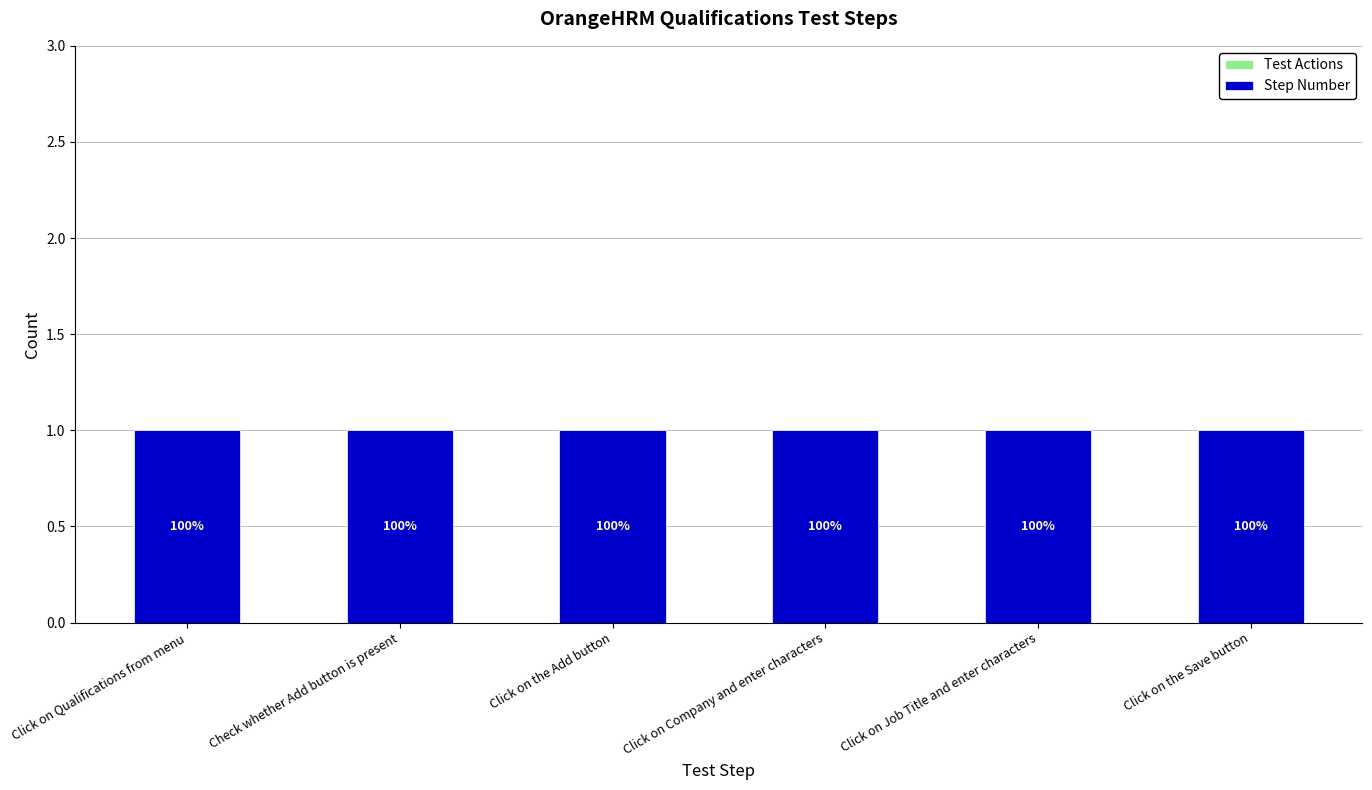

Which series changed the most between Check whether Add button is present and Click on the Add button?

Step Number